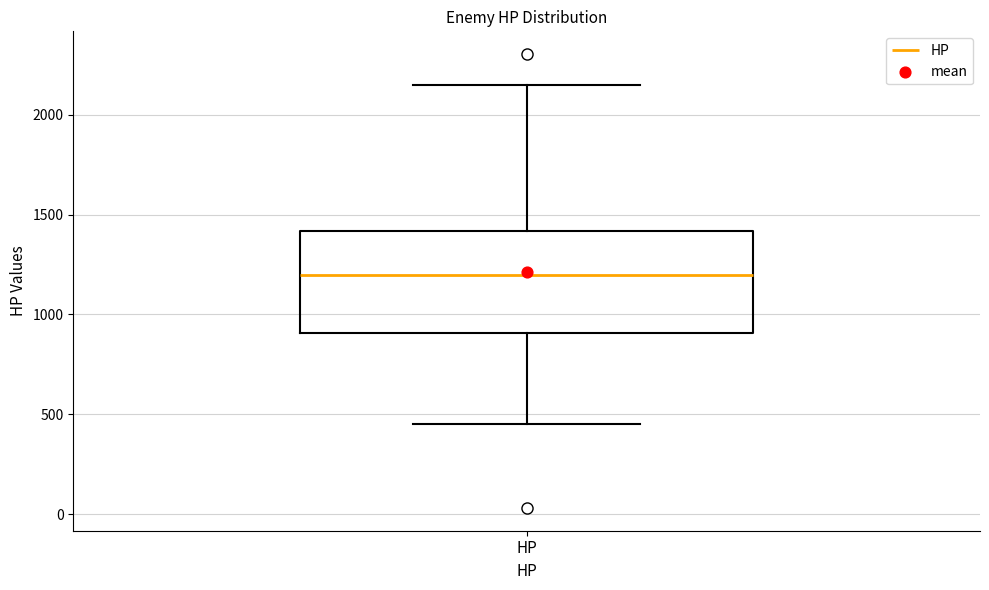

Where does the lower whisker of the box for HP end on the y-axis? The values are not printed on the chart, so give them approximately, as read against the axis.

450